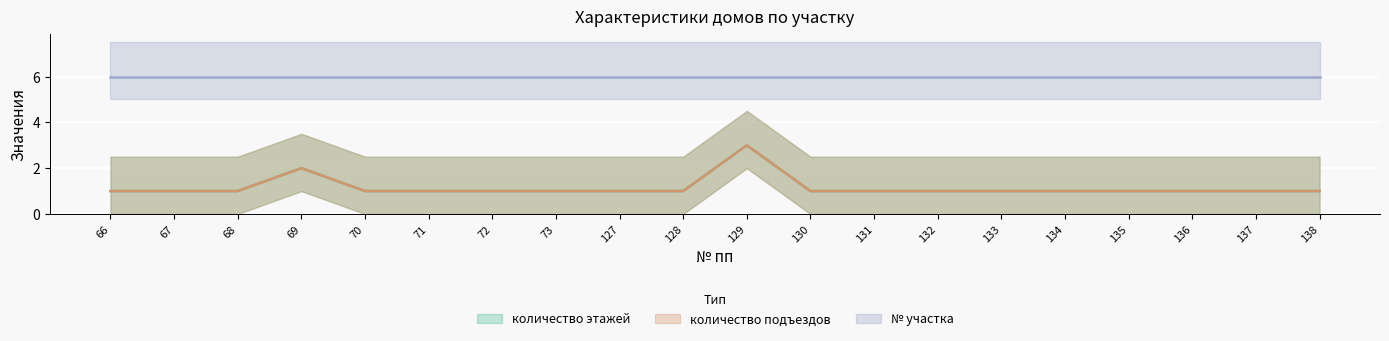

At how many categories does at least one series exceed 1?

2